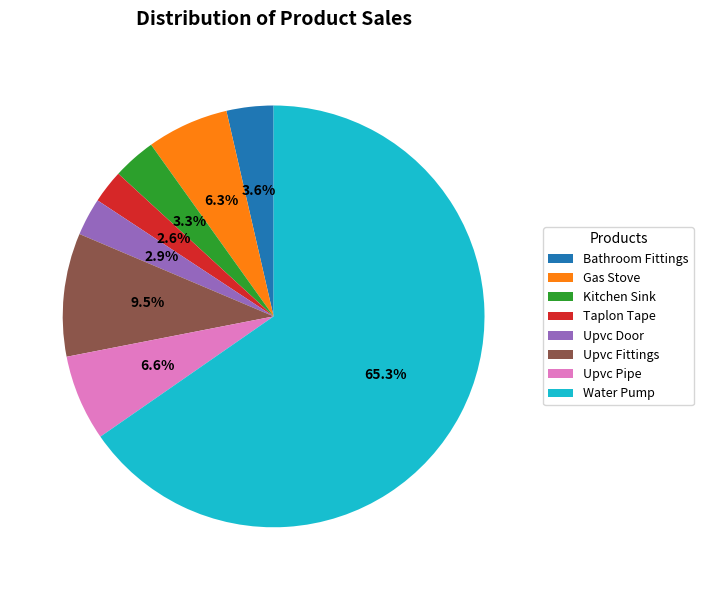

Is there a majority slice in this chart?

Yes